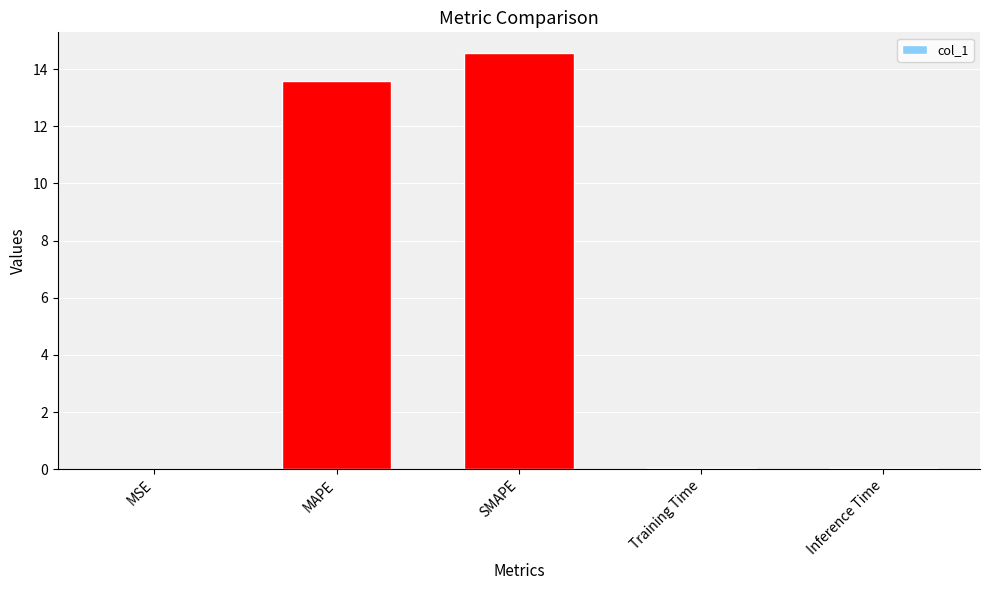

What is the maximum value shown in the chart?

14.6